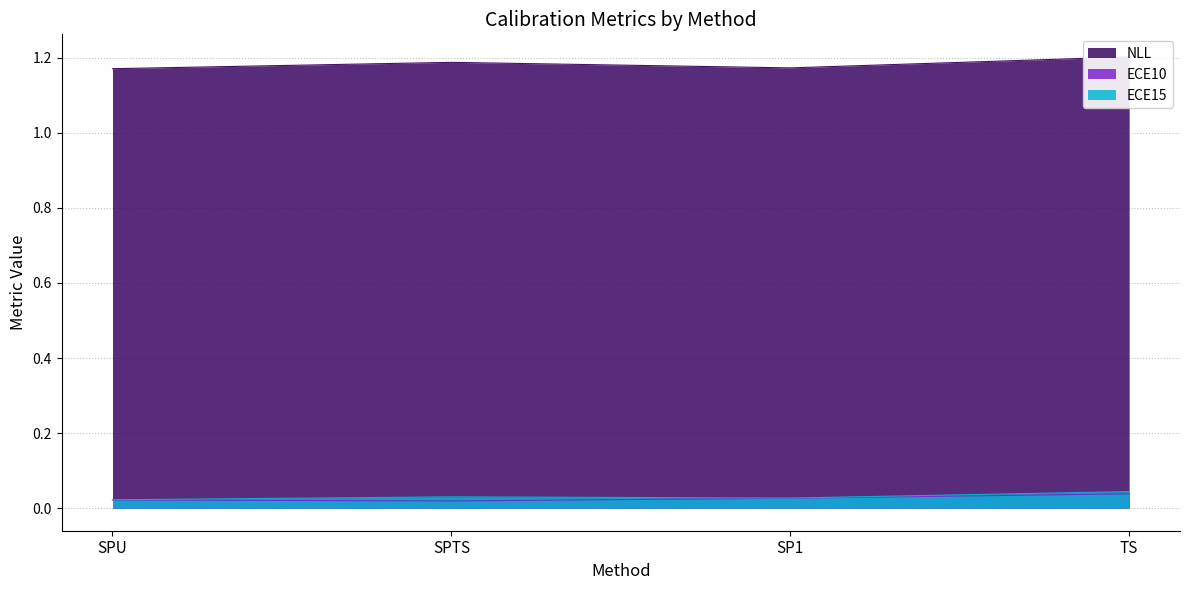

True or false: ECE15 has a value of 0.1 at TS.

False